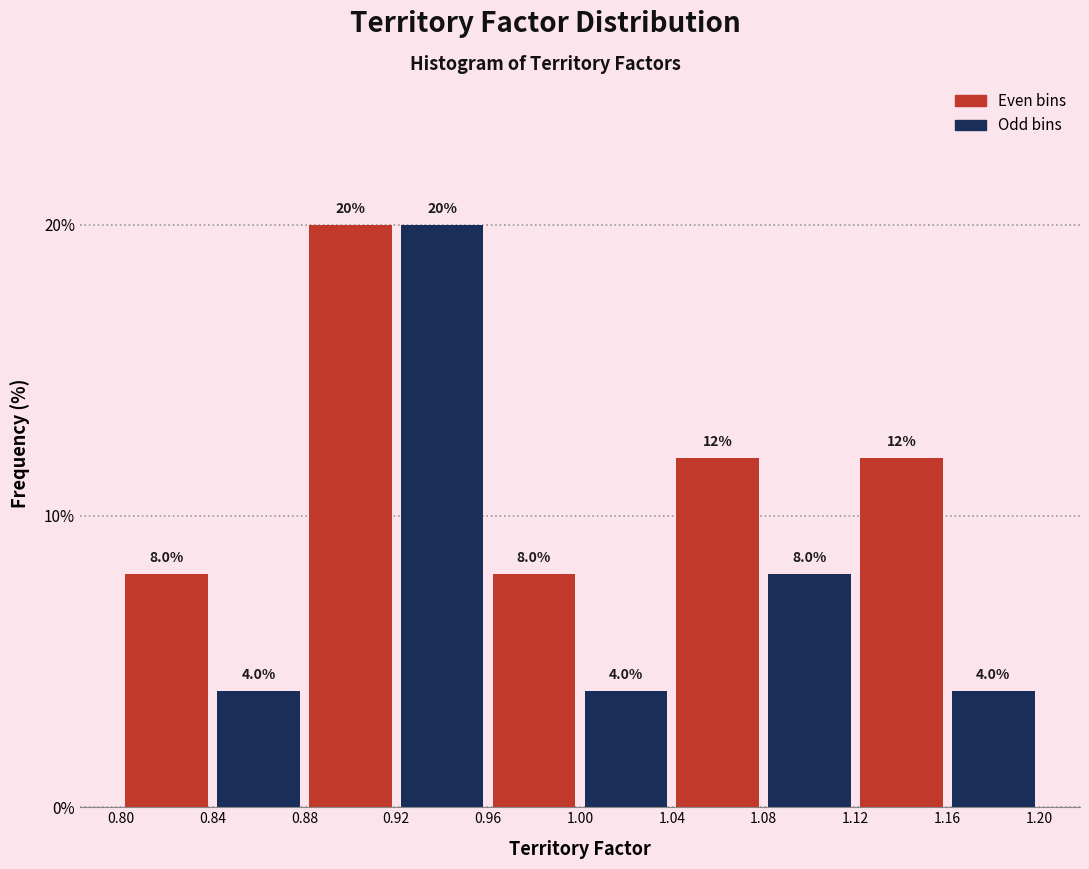

Reading left to right, transcribe this chart: for each bar, give the range it covers on the x-axis and its height.

0.80 to 0.84: 8.0
0.84 to 0.88: 4.0
0.88 to 0.92: 20.0
0.92 to 0.96: 20.0
0.96 to 1.00: 8.0
1.00 to 1.04: 4.0
1.04 to 1.08: 12.0
1.08 to 1.12: 8.0
1.12 to 1.16: 12.0
1.16 to 1.20: 4.0